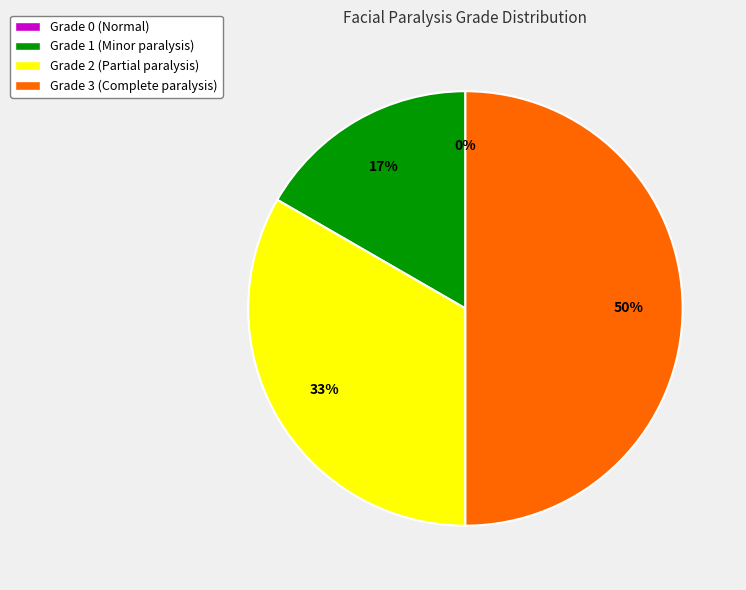

Is there a majority slice in this chart?

No